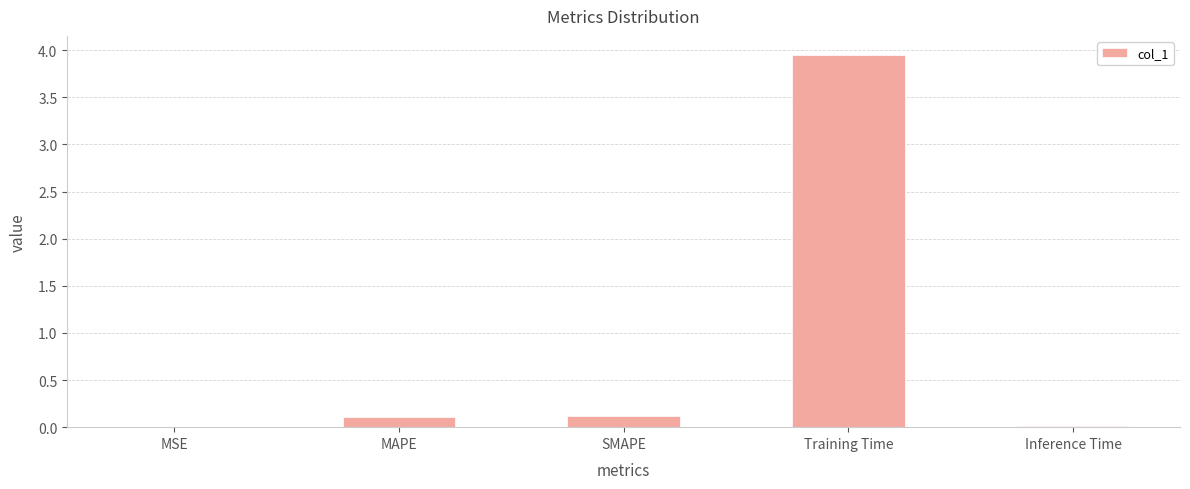

The value at SMAPE is 0.1. True or false?

True